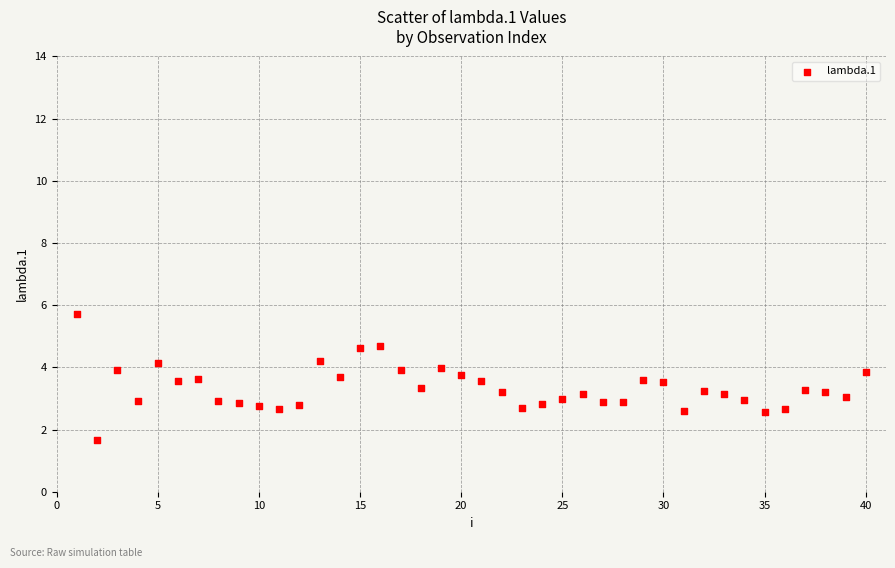

What is the range of X values (max minus min)?

39.0